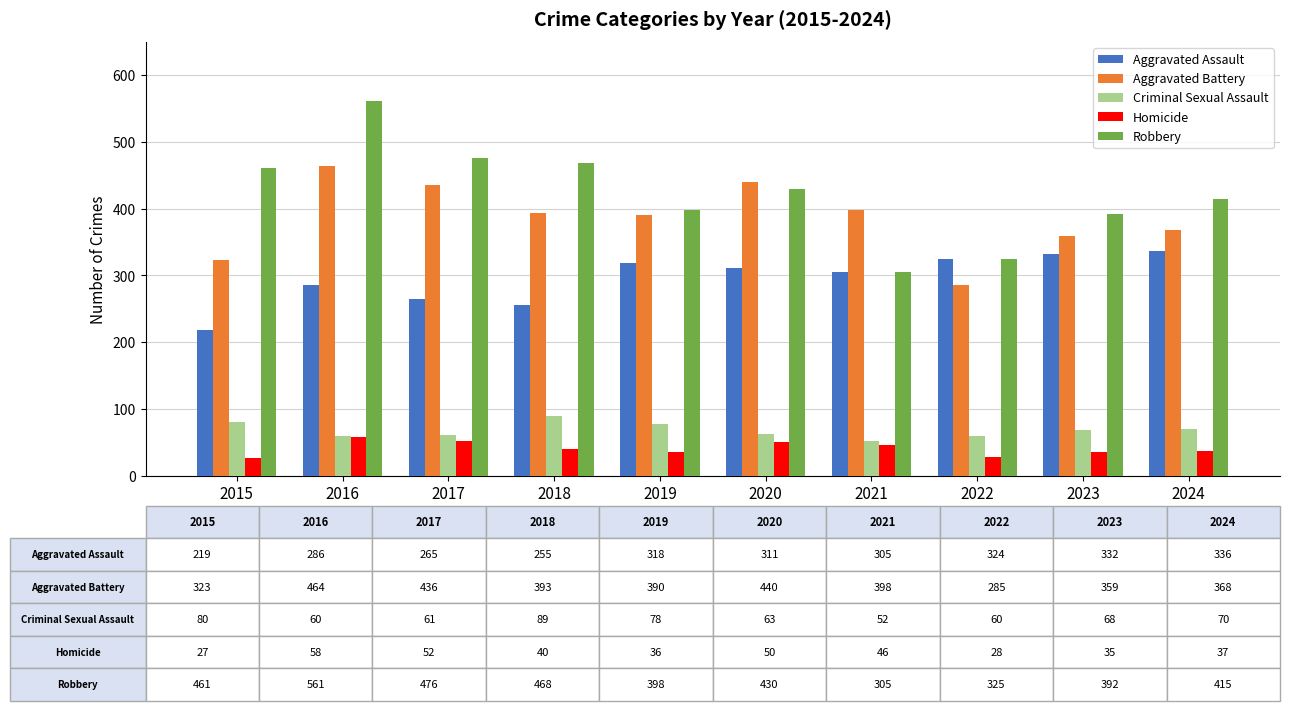

At how many categories does at least one series exceed 479?

1